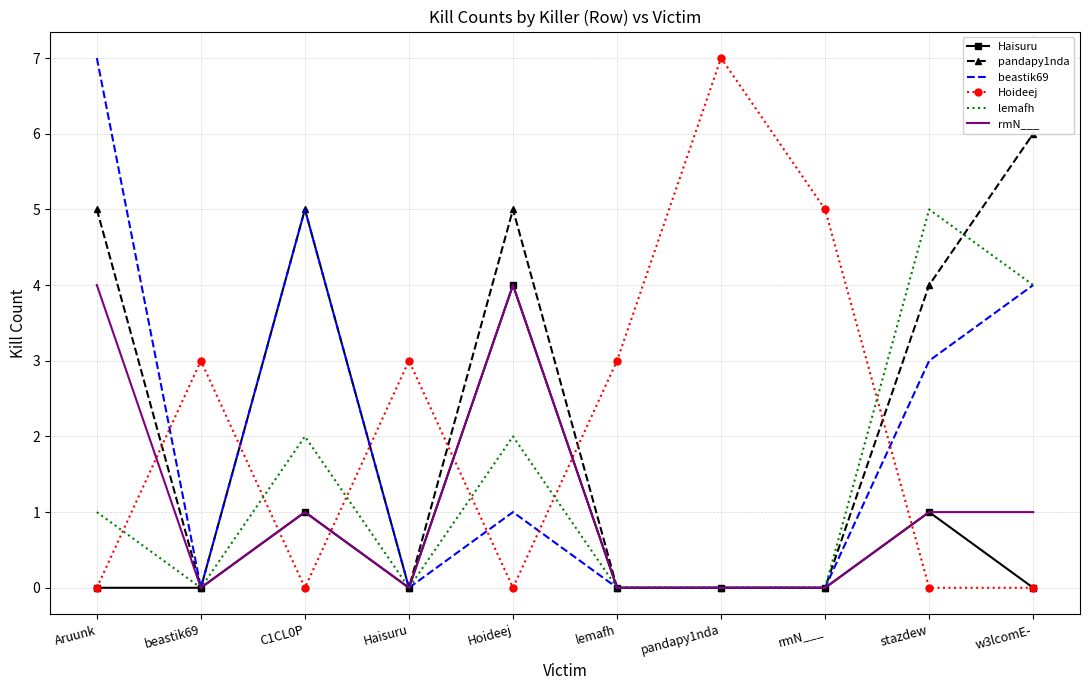

True or false: Haisuru and lemafh cross at least once.

False